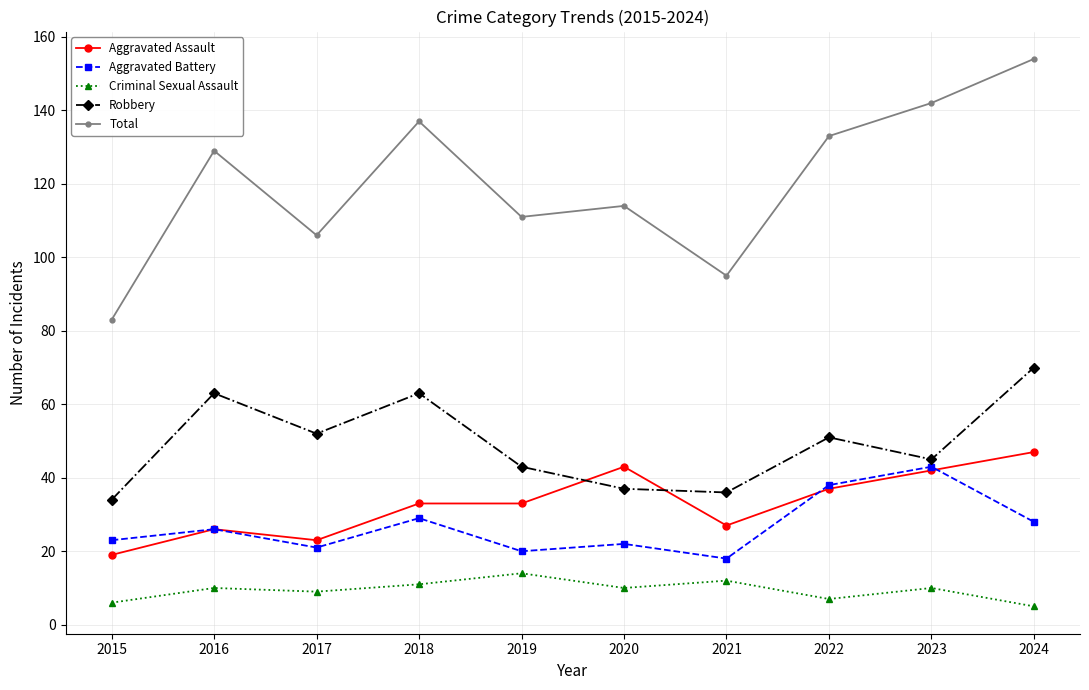

Is it true that Robbery equals 21 at 2022?

False